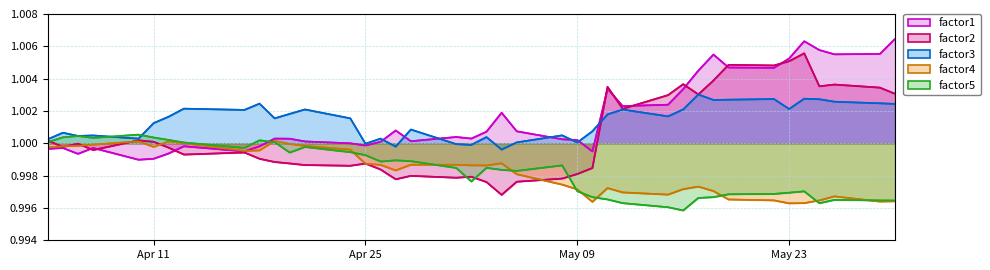

What is the average value of the factor4 series?

1.0